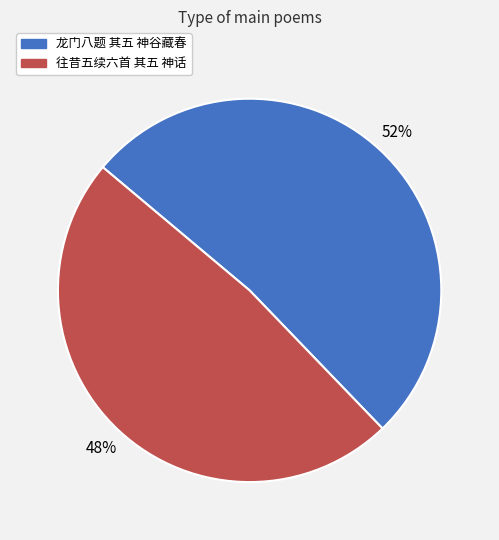

Count the number of slices in the pie.

2